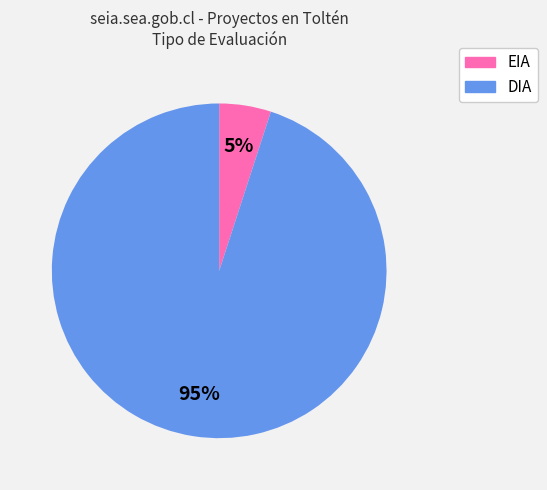

Do EIA and DIA together represent more than half of the pie?

Yes